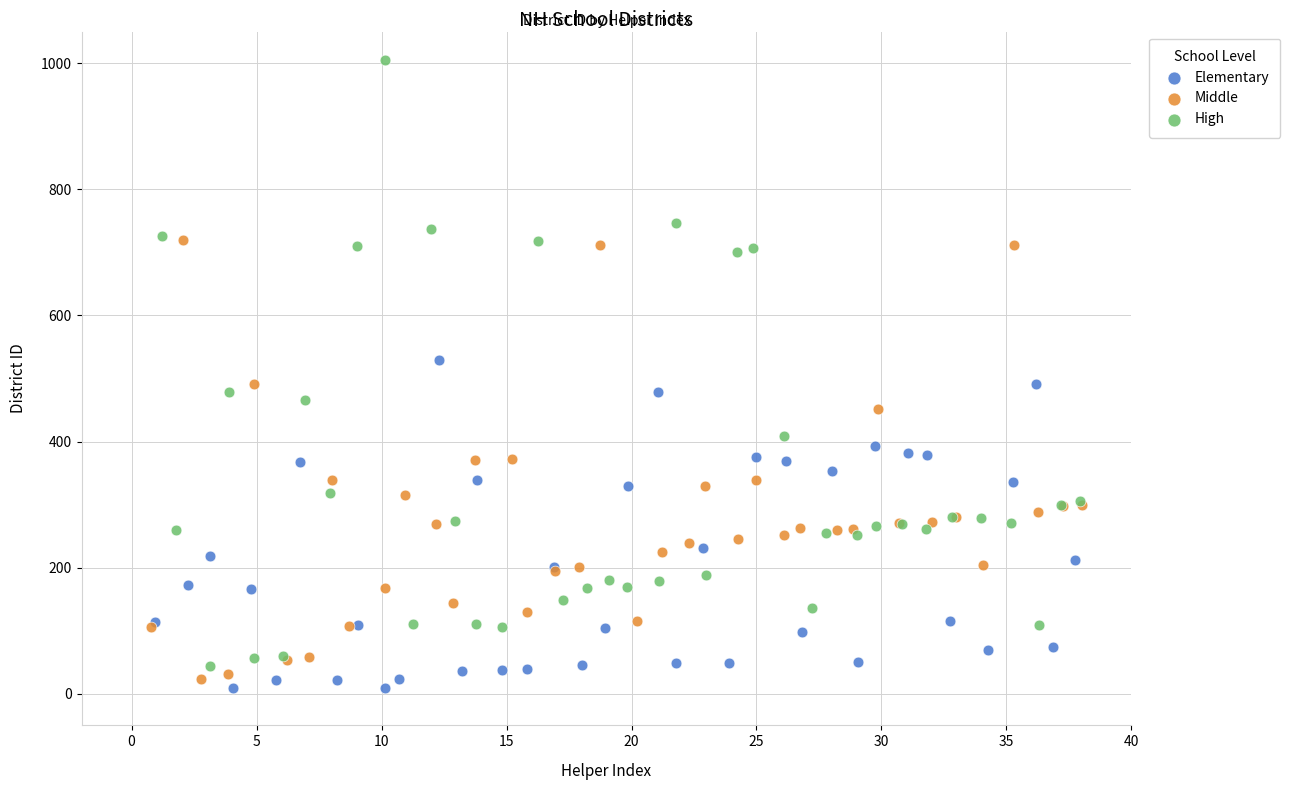

Which series reaches the maximum Y coordinate?

High